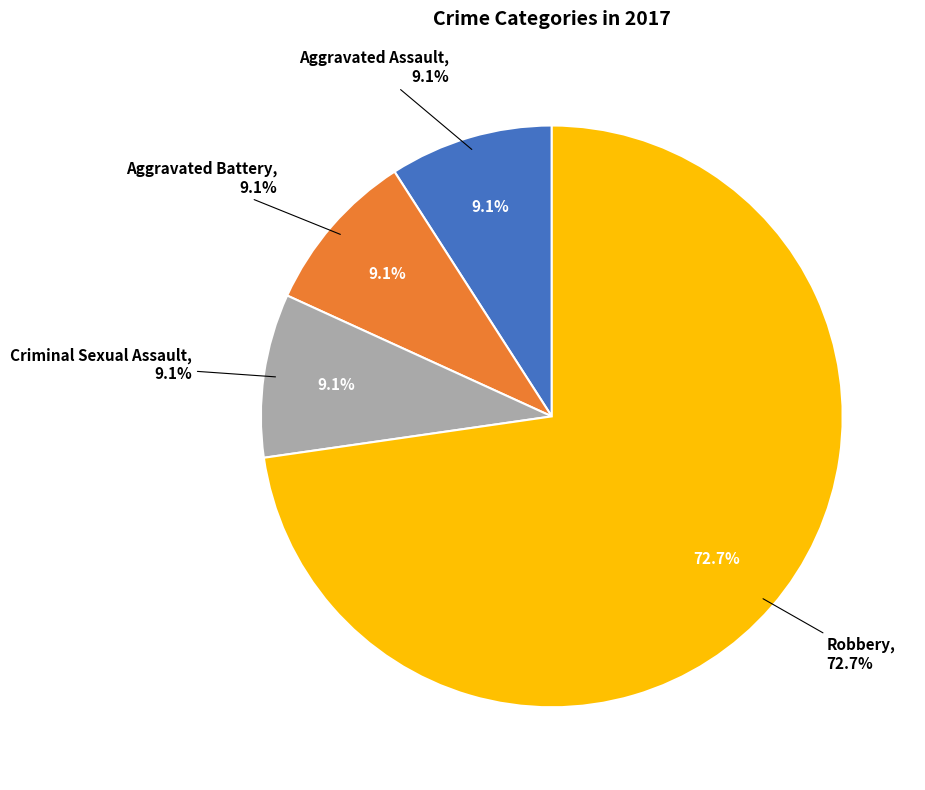

To the nearest percent, what is the average slice percentage?

25%